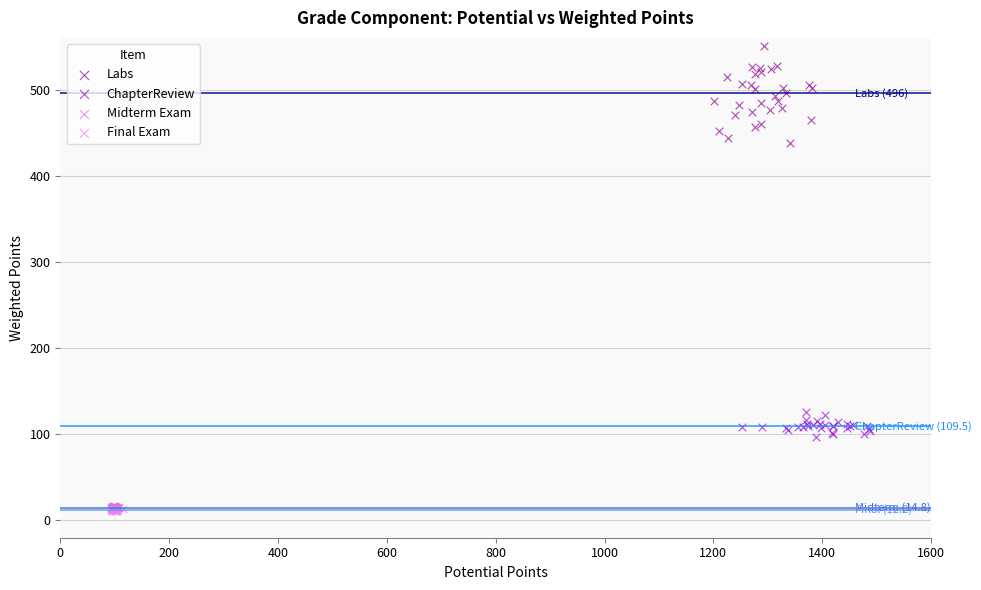

Which series has the largest Y range (max minus min)?

Labs